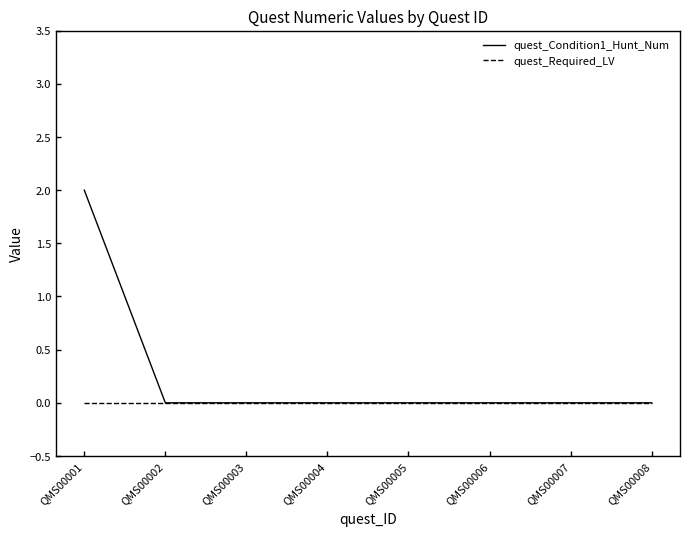

How many lines are shown in the chart?

2